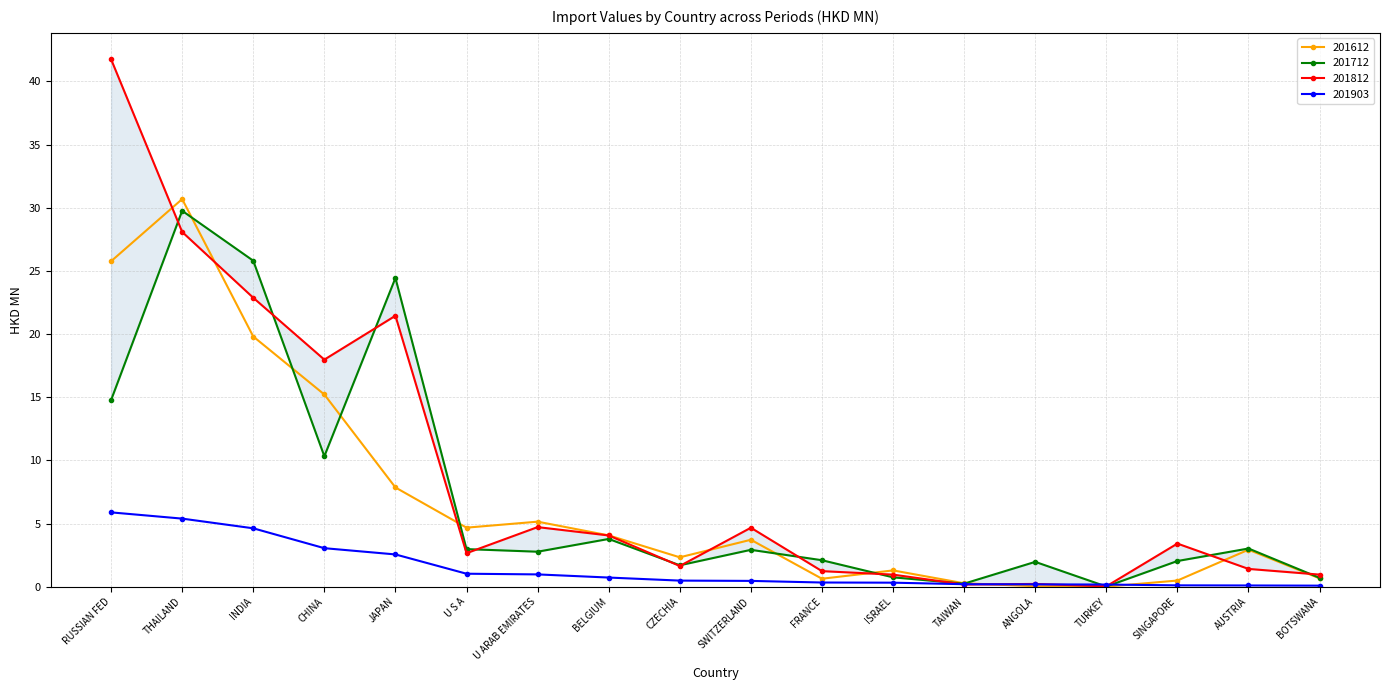

What are all the series names shown in the legend?

201612, 201712, 201812, 201903